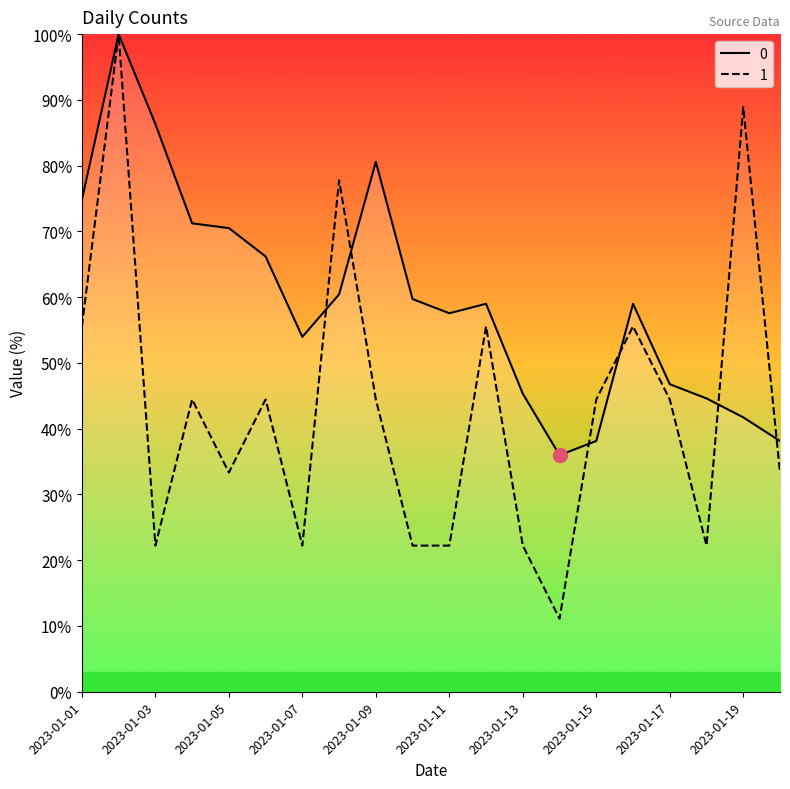

Between 2023-01-08 and 2023-01-09, which is larger?

2023-01-09